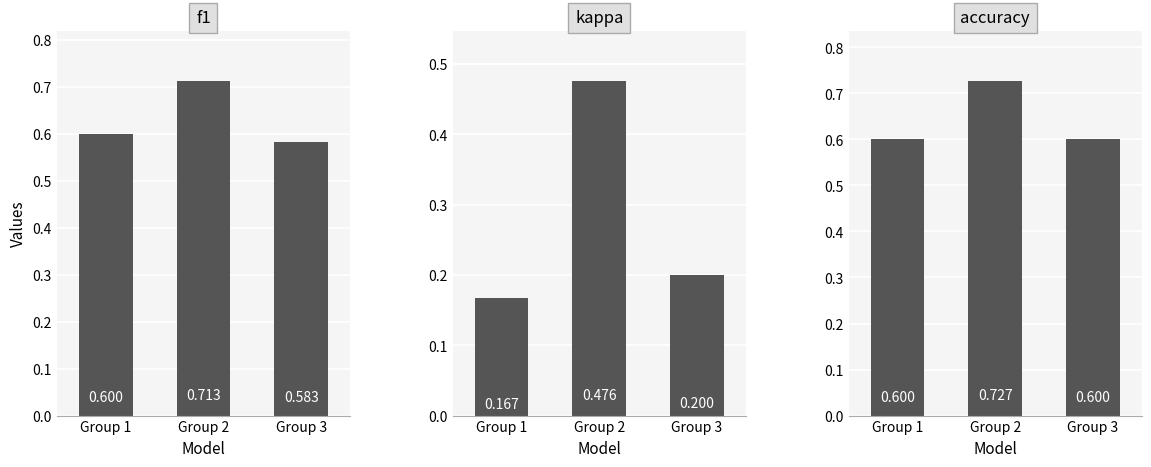

Count the number of categories in the chart.

3